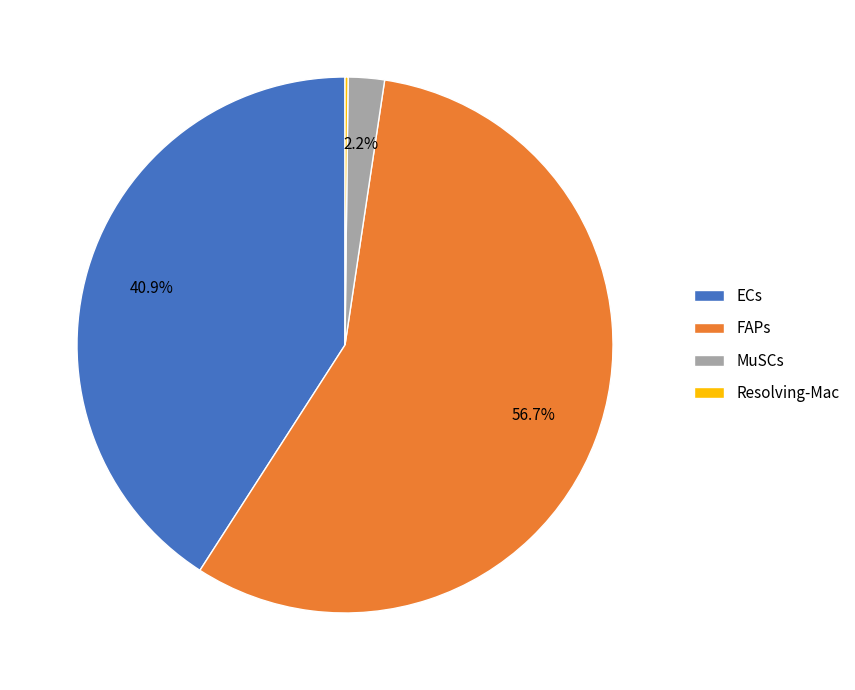

Which slice is the largest?

FAPs